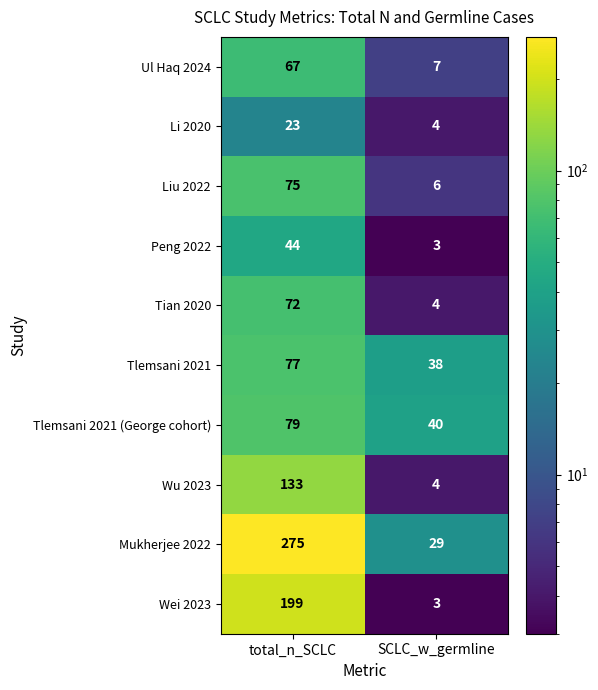

The value of Ul Haq 2024 at SCLC_w_germline is 7. True or false?

True